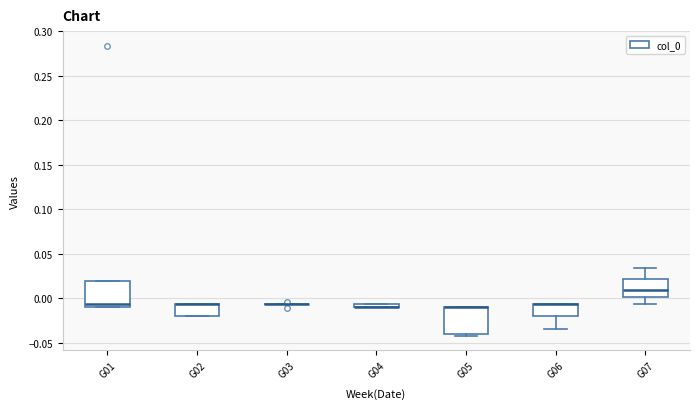

Where is the lower edge of the box for G02 on the y-axis? The values are not printed on the chart, so give them approximately, as read against the axis.

-0.020